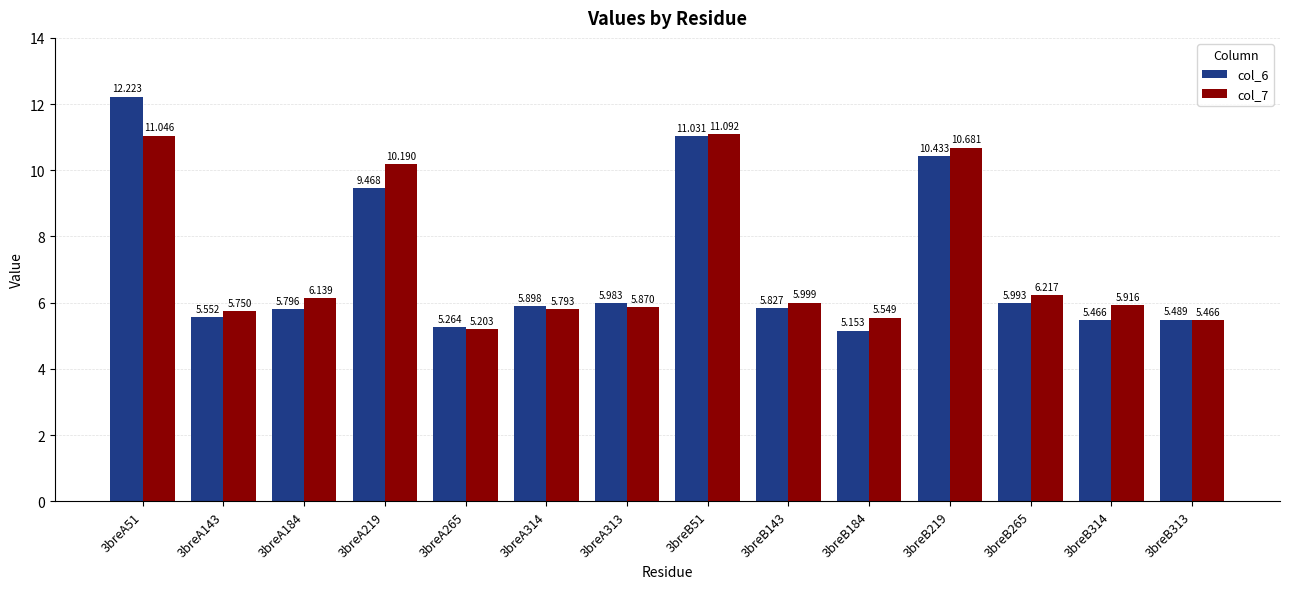

What is the difference between the maximum and minimum values in the col_6 series?

7.1